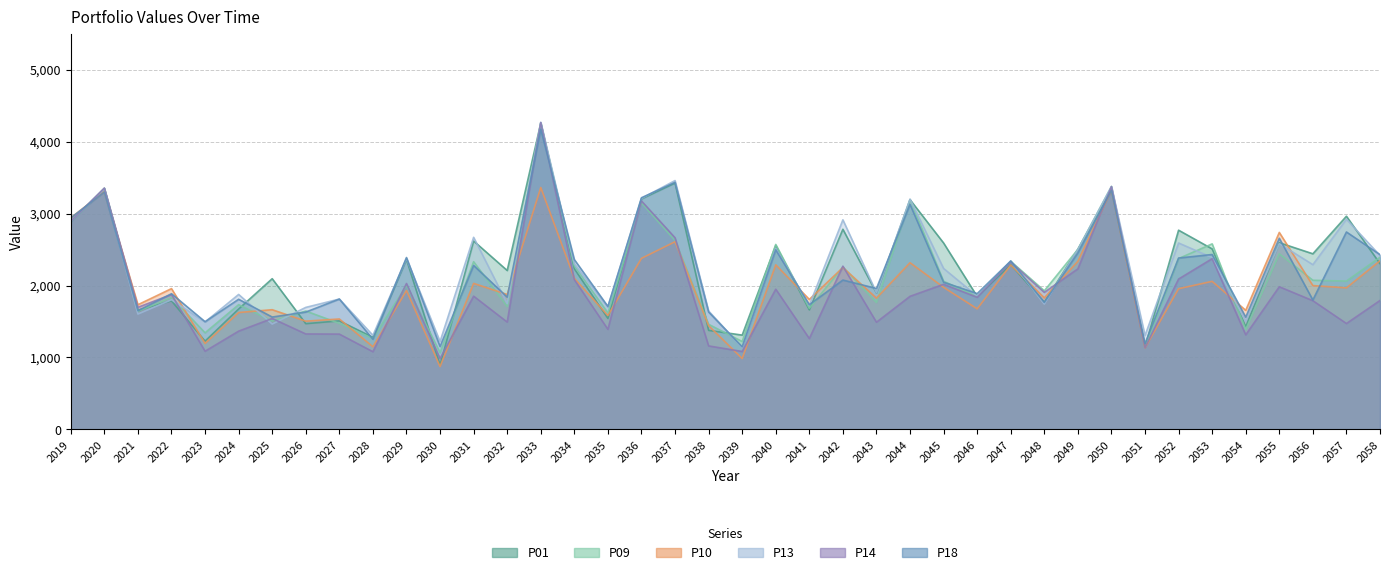

Which category has the lowest value in the P14 series?

2030